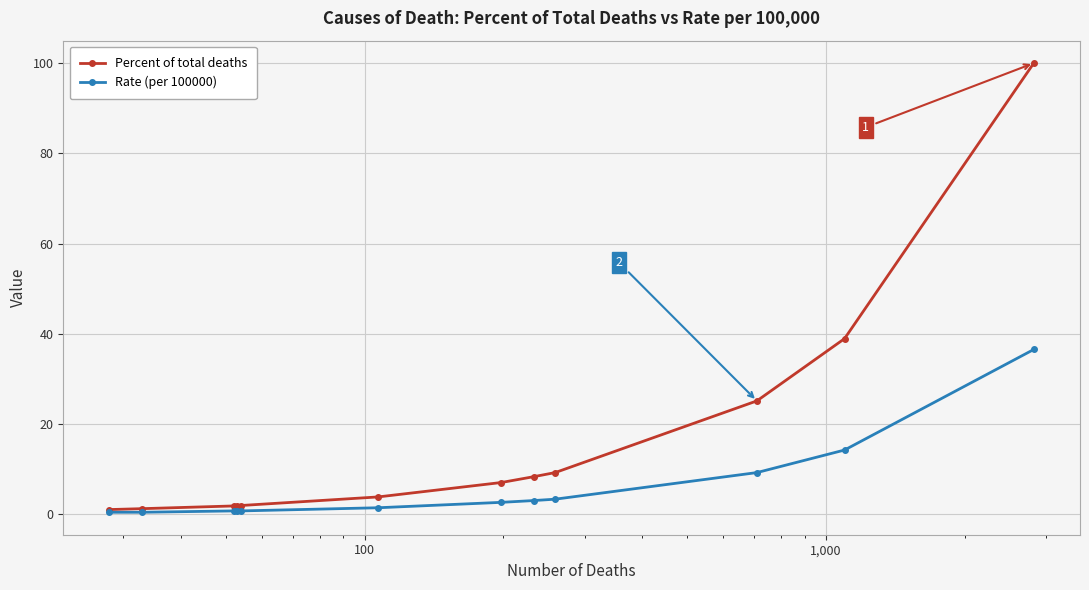

Rank the series by their average value, from highest to lowest.

Percent of total deaths, Rate (per 100000)